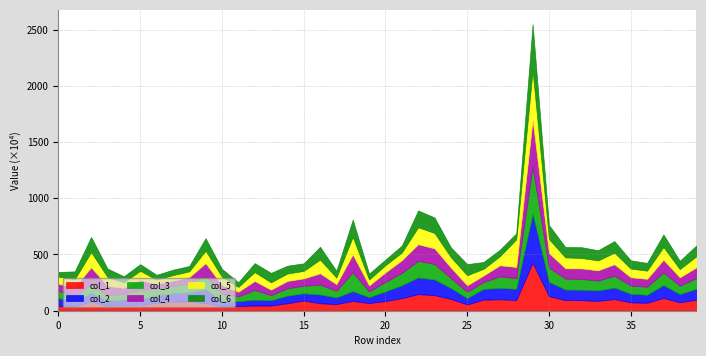

Where is col_2 nearest to the value 0?

1